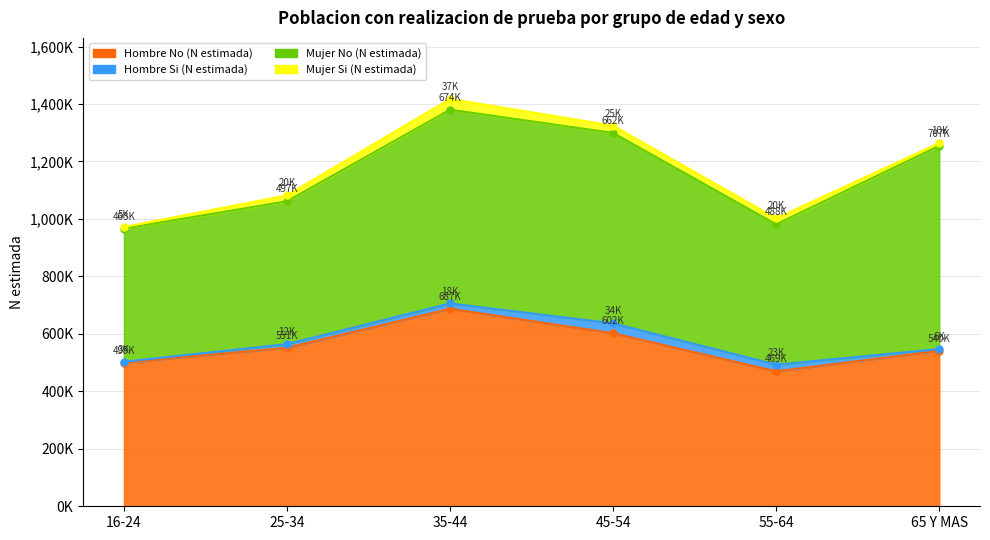

The Mujer No (N estimada) series shows 662721 at 45-54. True or false?

True